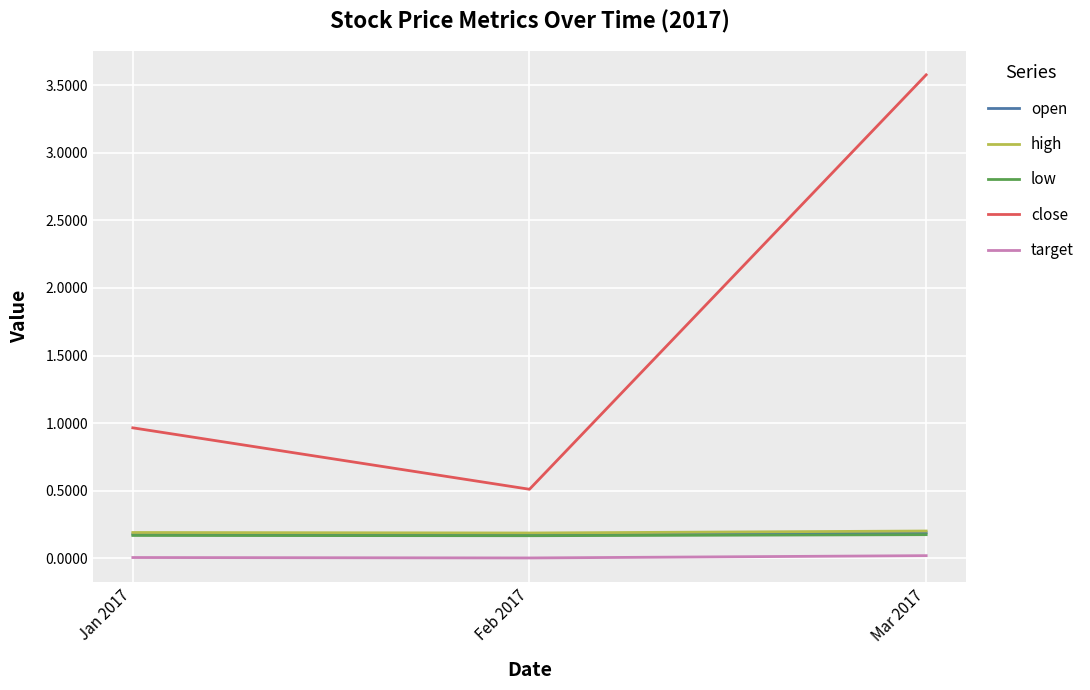

Which series has the widest spread of values?

close